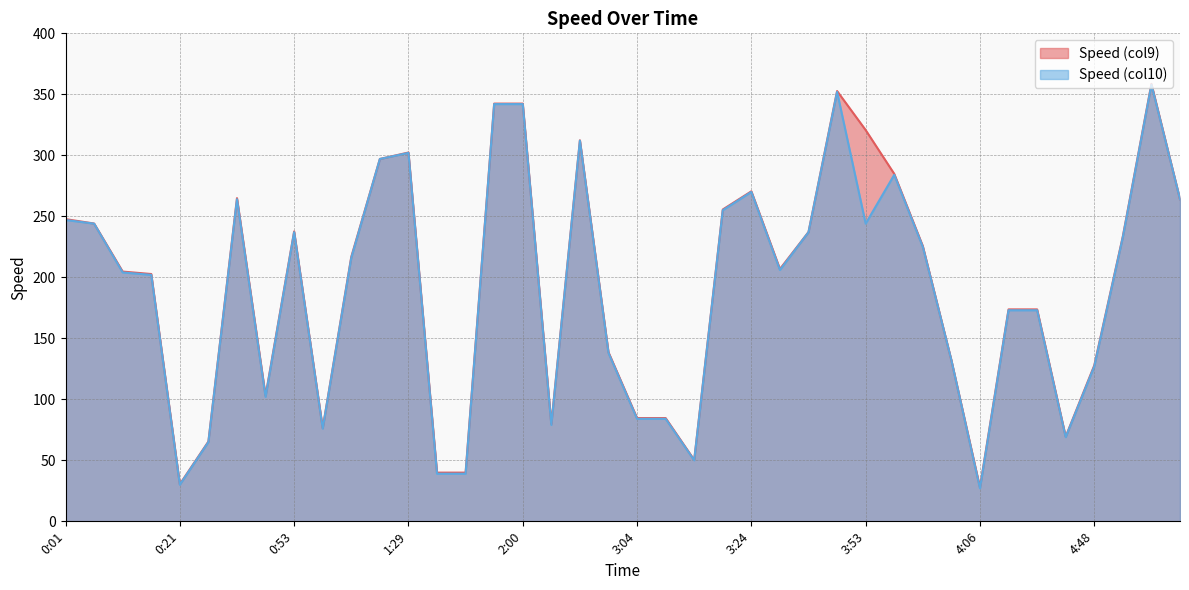

Which series has the largest total across all categories?

Speed (col9)